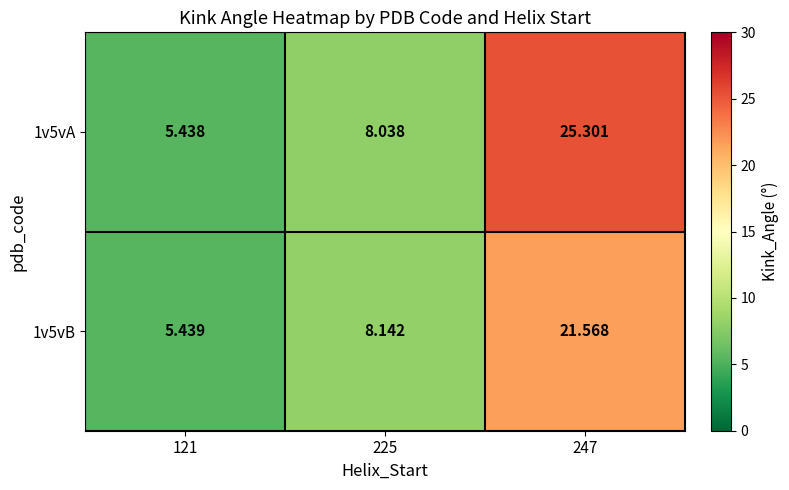

Is the value of 1v5vB at 225 greater than the value of 1v5vA at 121?

Yes